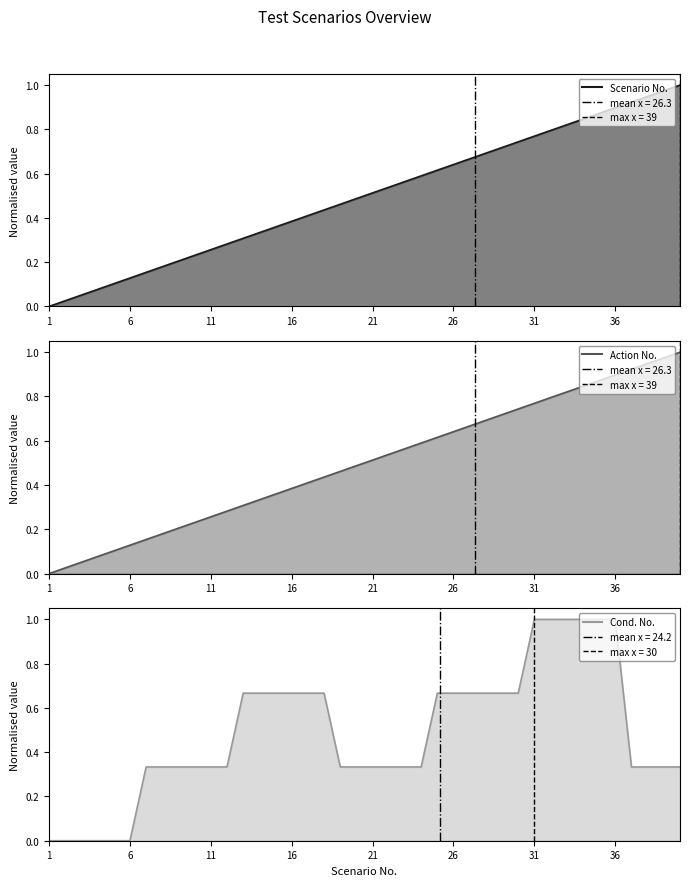

What is the value of the Action No. point at the 34th from the left?

0.8